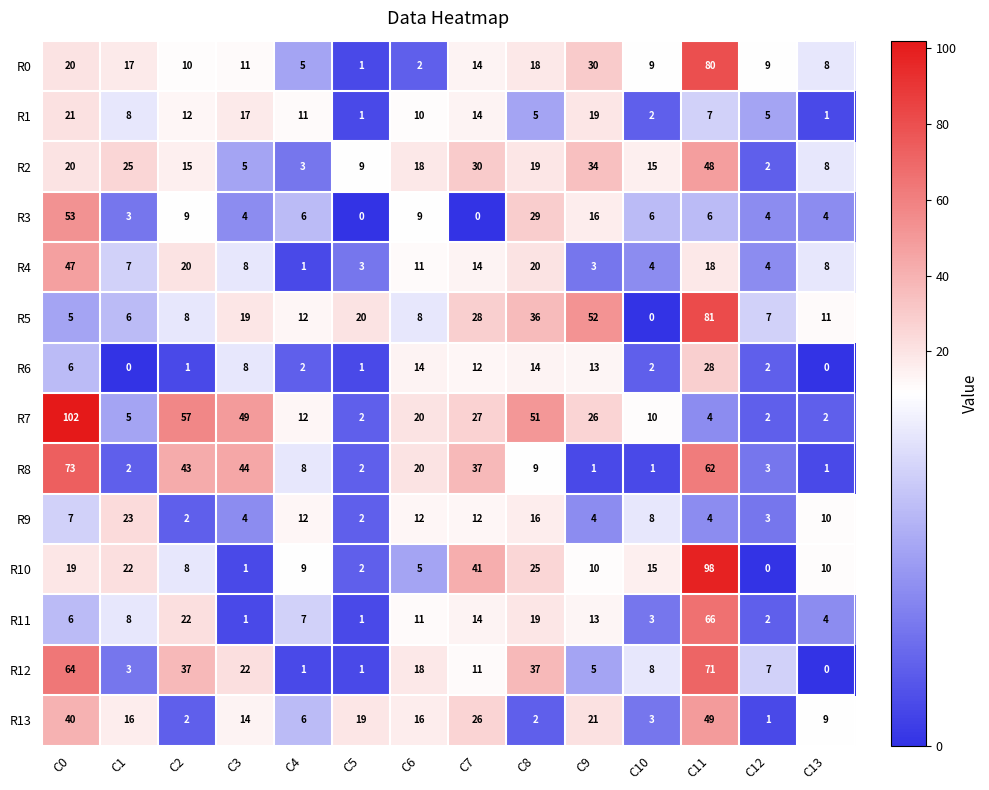

Rank the series by their maximum value, from lowest to highest.

R1, R9, R6, R4, R2, R13, R3, R11, R12, R8, R0, R5, R10, R7